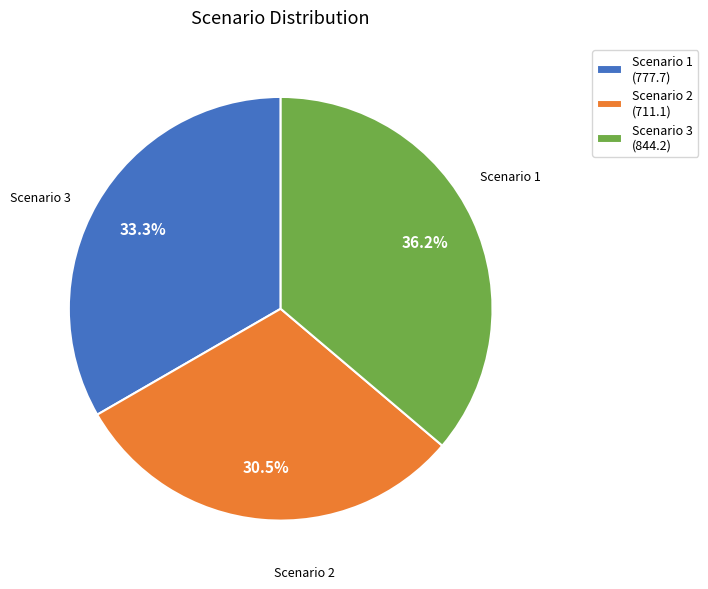

Is there a majority slice in this chart?

No